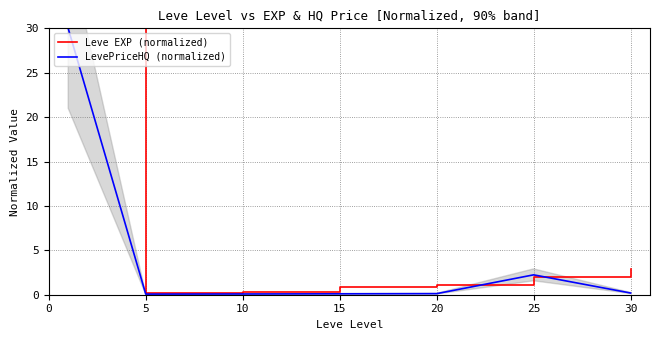

Is it true that LevePriceHQ (normalized) equals 0.1 at 30?

False